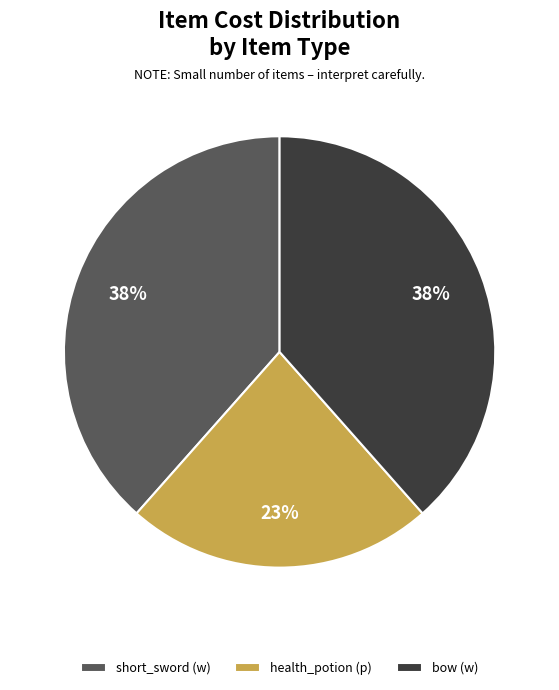

To the nearest percent, what portion does health_potion (p) represent?

23%